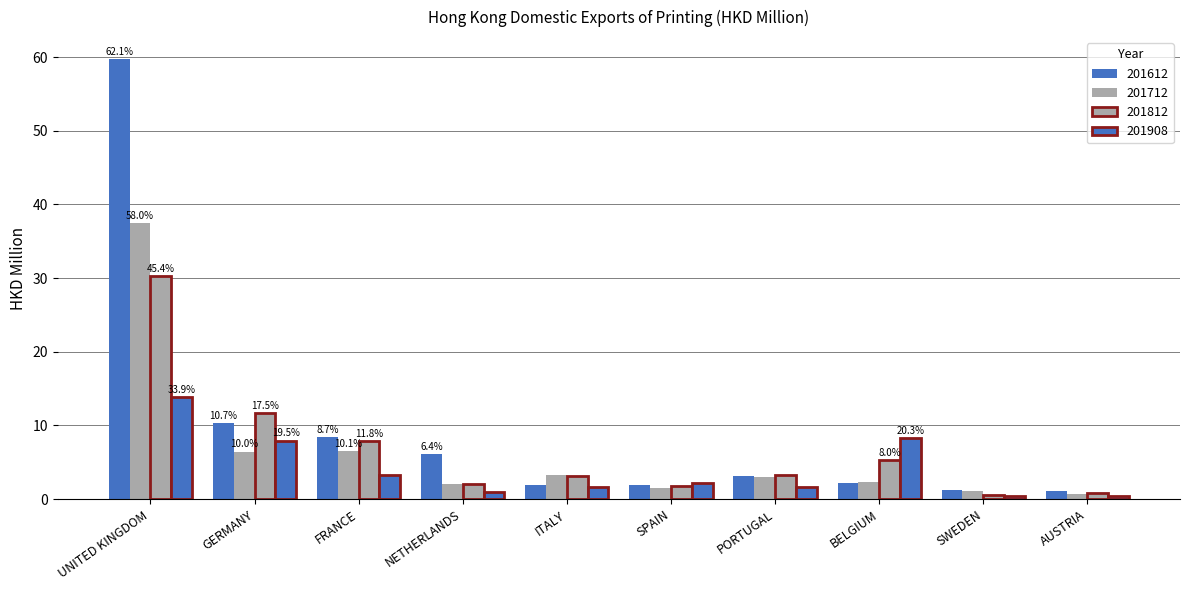

How many data points does each series have?

10